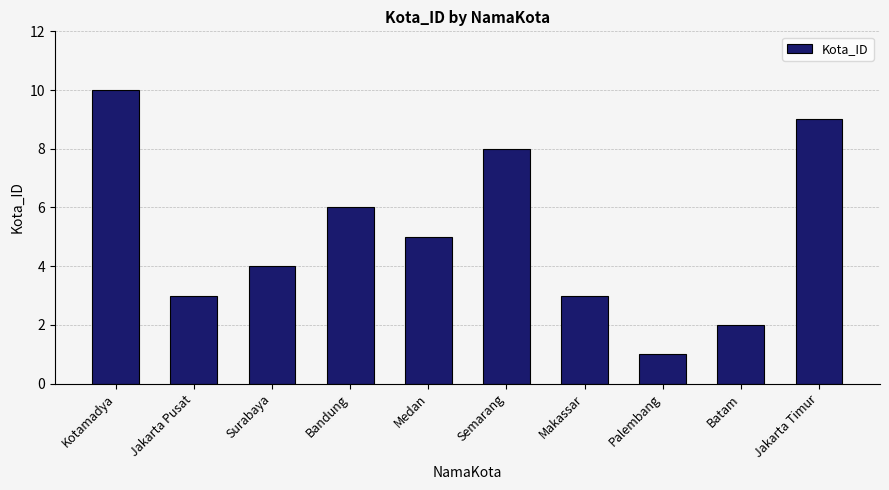

Which label corresponds to the largest value in the chart?

Kotamadya